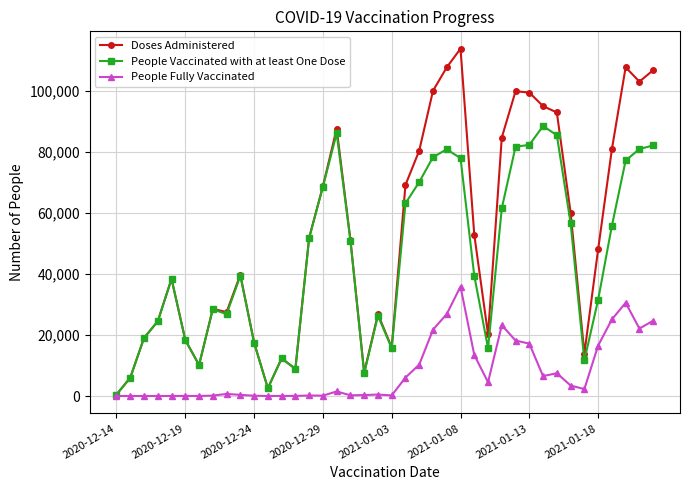

Which series has the widest spread of values?

Doses Administered